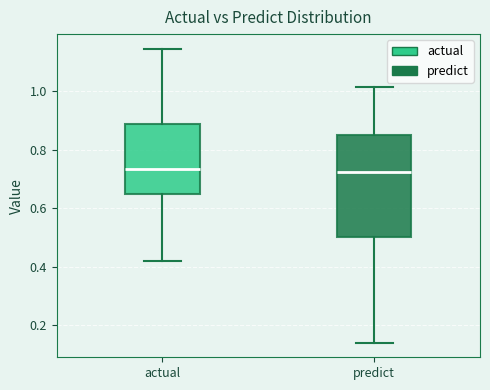

Which box is the tallest, from its lower edge to its upper edge?

predict